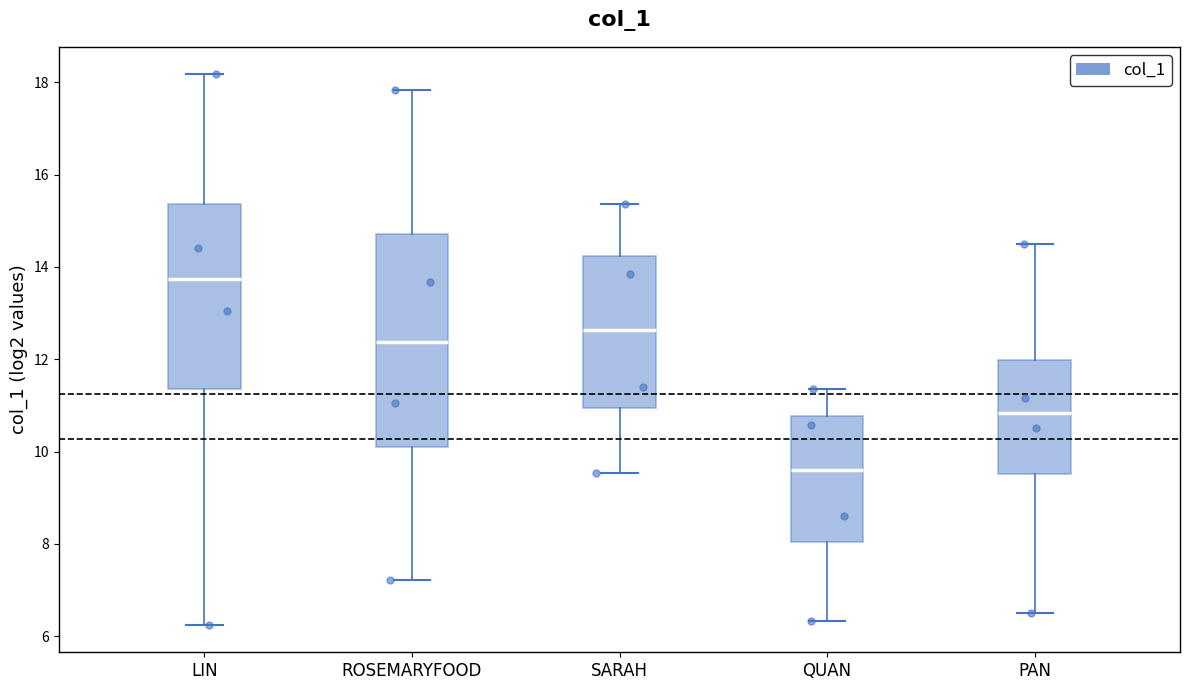

Reading left to right, read every box against the y-axis: the position of its median line, the range the box covers, and the ends of its whiskers. The values are not printed on the chart, so give them approximately, as read against the axis.

LIN: median 13.8, box 11.4 to 15.4, whiskers 6.2 to 18.2
ROSEMARYFOOD: median 12.4, box 10.0 to 14.8, whiskers 7.2 to 17.8
SARAH: median 12.6, box 11.0 to 14.2, whiskers 9.6 to 15.4
QUAN: median 9.6, box 8.0 to 10.8, whiskers 6.4 to 11.4
PAN: median 10.8, box 9.6 to 12.0, whiskers 6.6 to 14.6